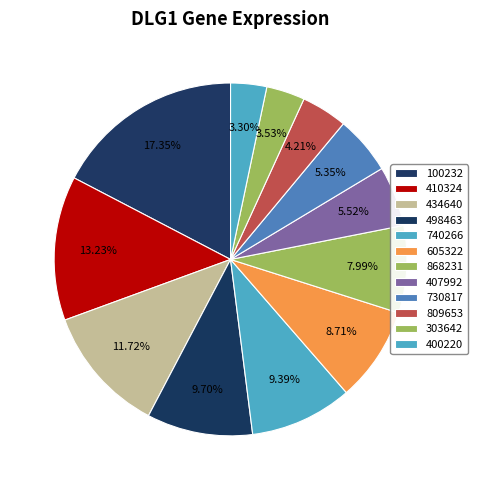

Count the number of slices in the pie.

12